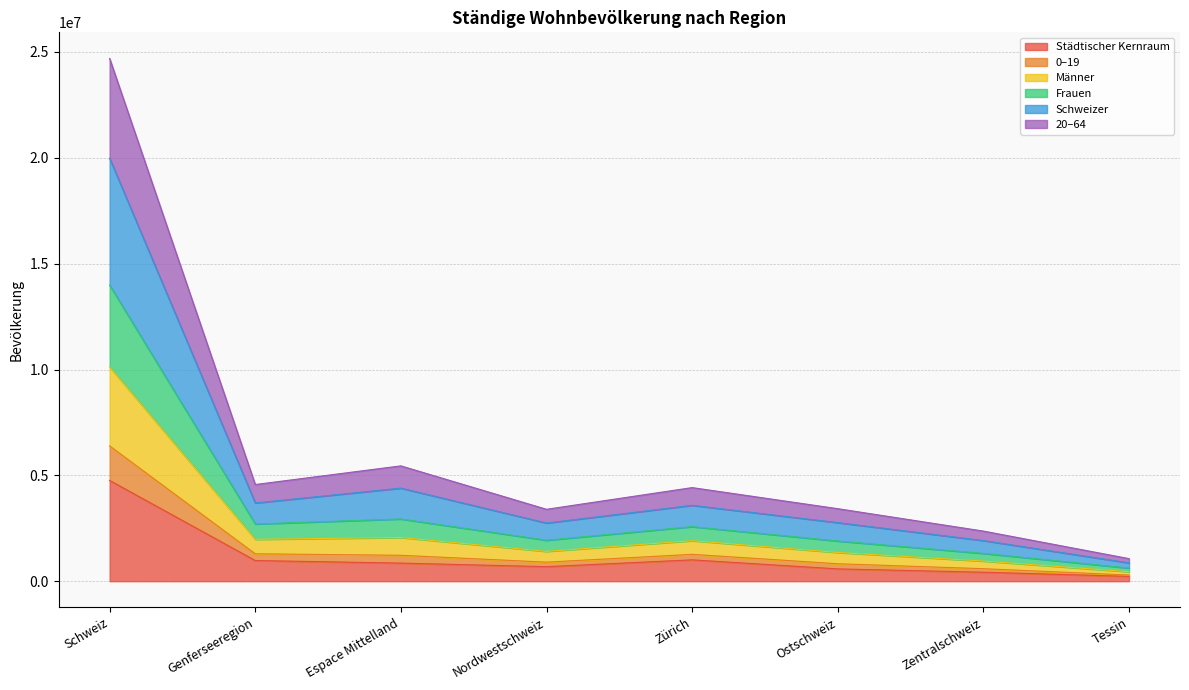

True or false: Schweizer and 20–64 intersect in this chart.

False